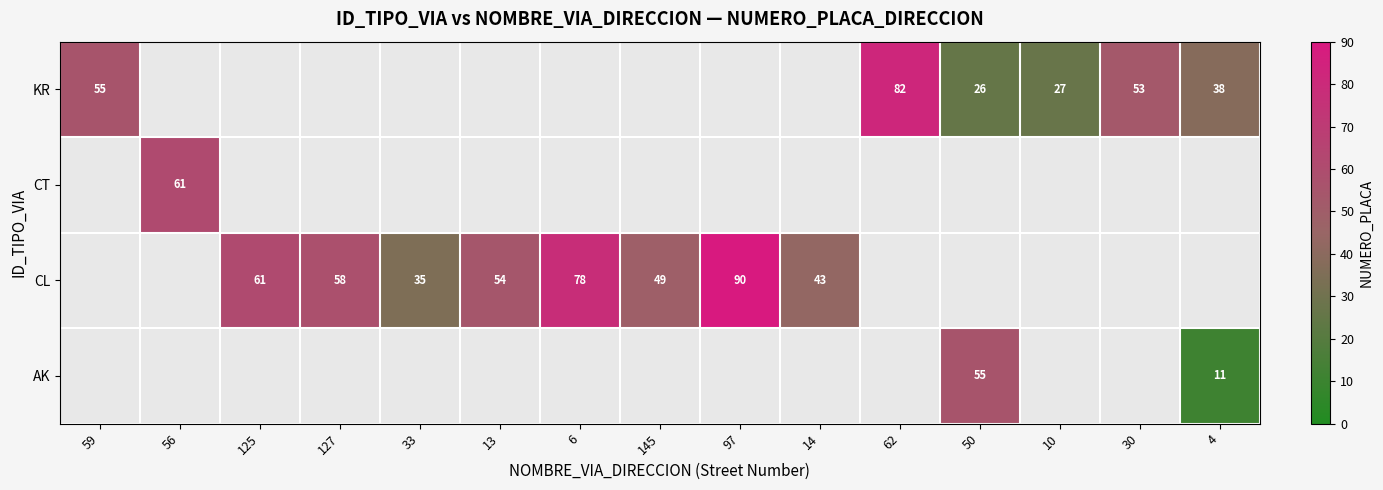

Is it true that CL equals 29 at 127?

False